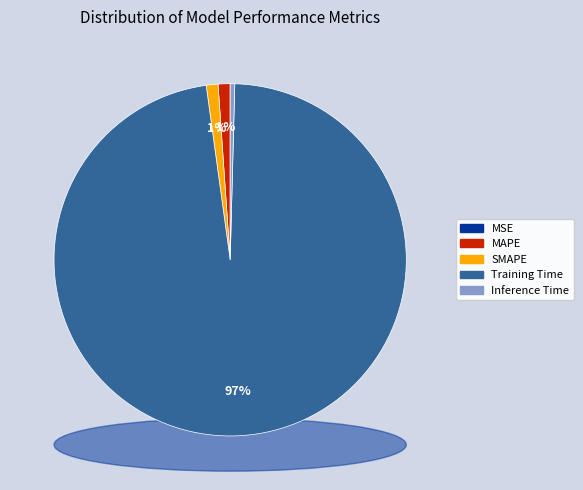

Count the number of slices in the pie.

5